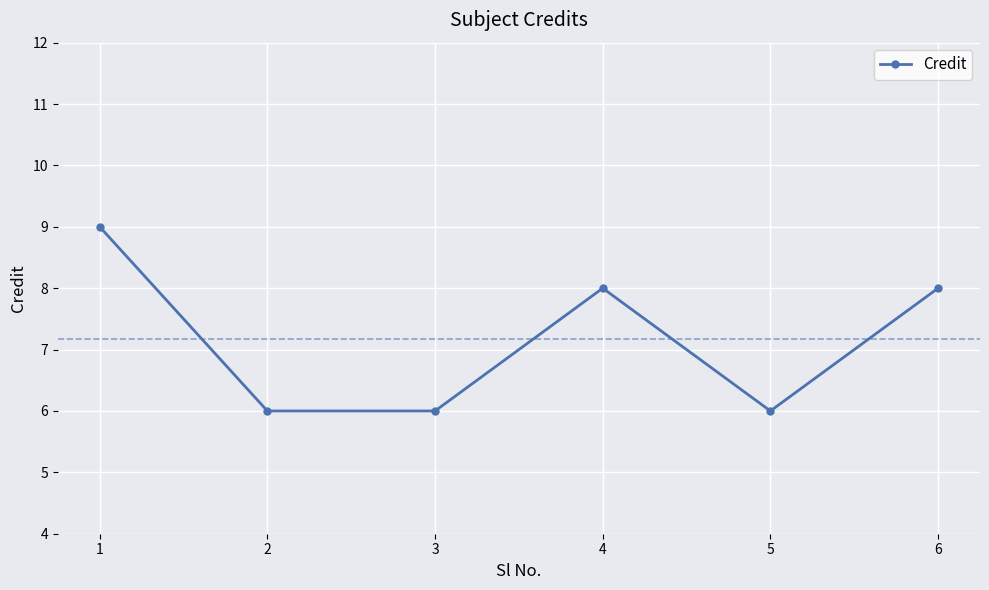

What is the value of the 6th point from the left?

8